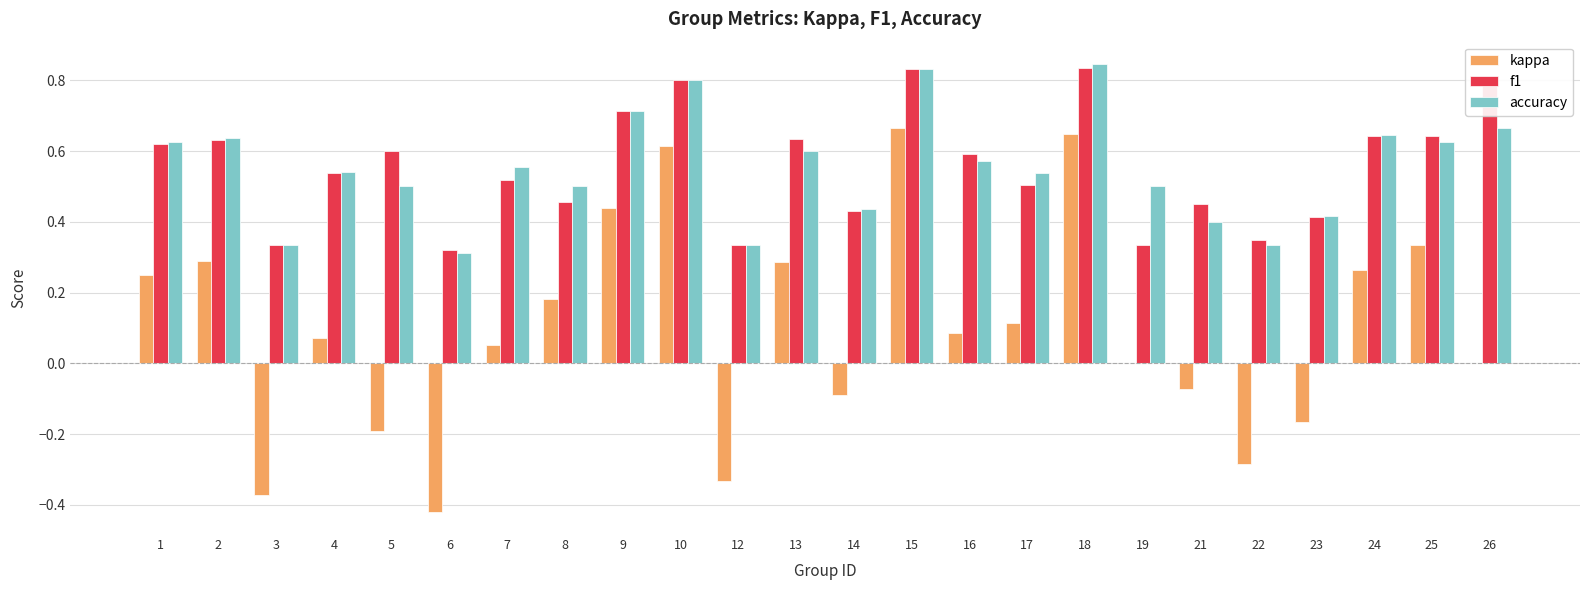

Is the value of f1 at 25 greater than the value of kappa at 16?

Yes